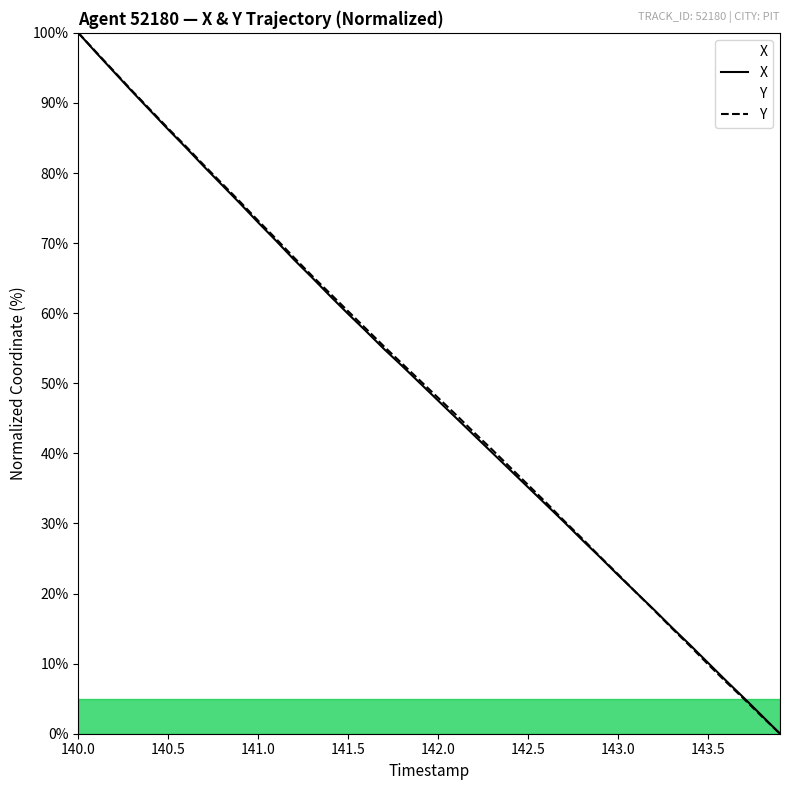

What is the spread (max minus min) of values at 141.5?

0.4